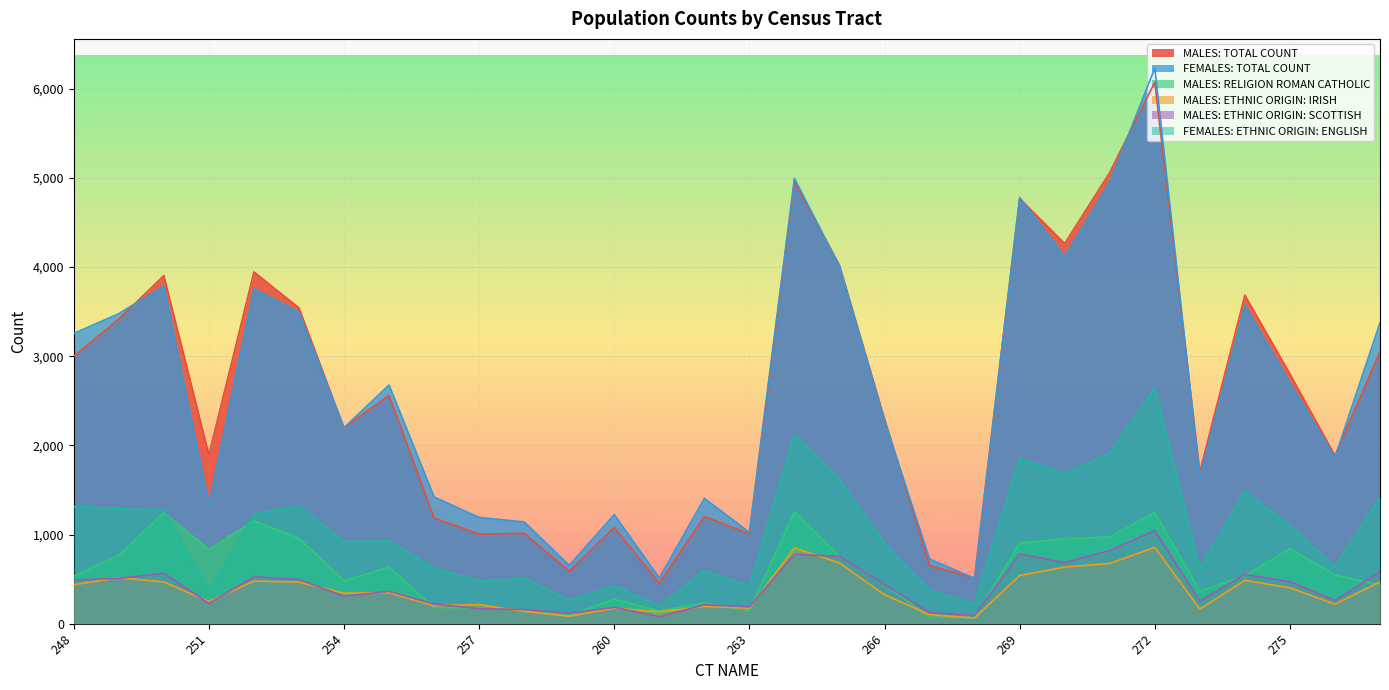

At 249, list the series in order from smallest to largest.

MALES: ETHNIC ORIGIN: SCOTTISH, MALES: ETHNIC ORIGIN: IRISH, MALES: RELIGION ROMAN CATHOLIC, FEMALES: ETHNIC ORIGIN: ENGLISH, MALES: TOTAL COUNT, FEMALES: TOTAL COUNT